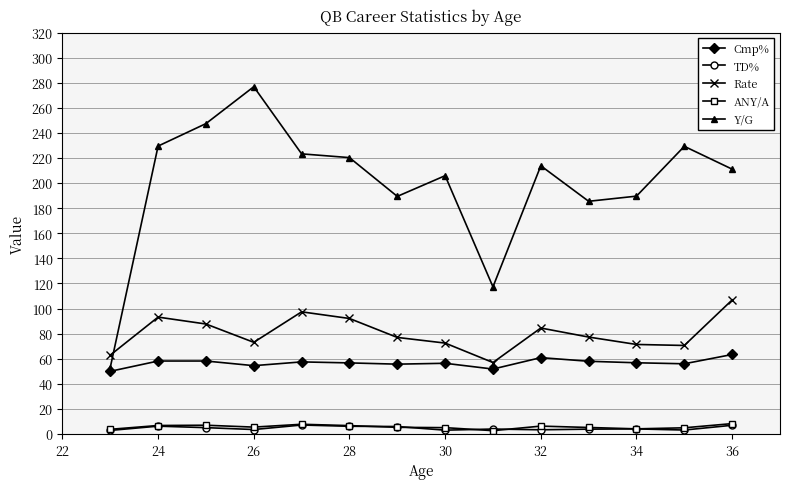

What is the difference between the second highest and minimum values in the TD% series?

4.1